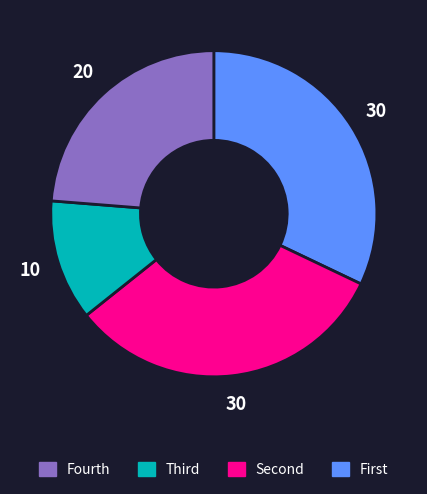

Is there a majority slice in this chart?

No